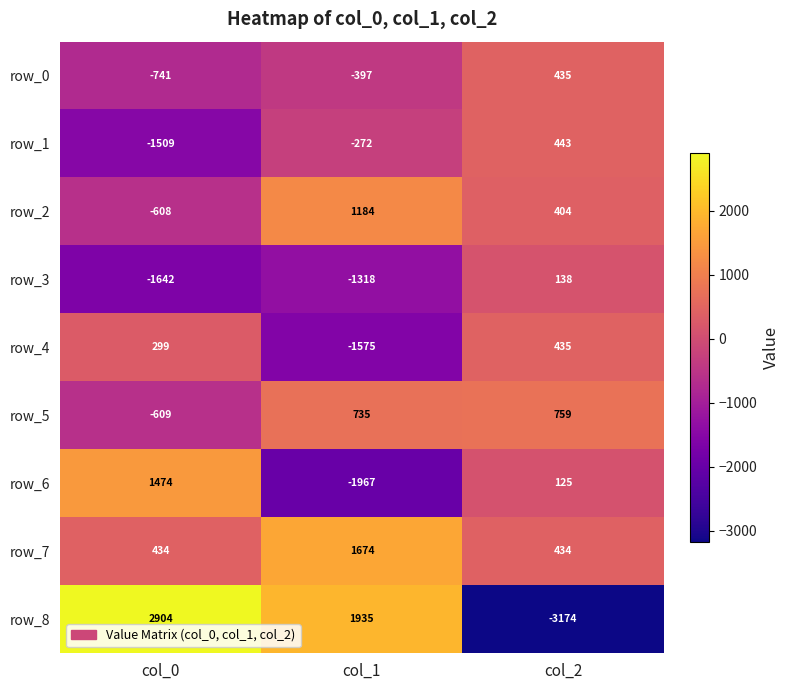

At which label does row_6 reach its peak?

col_0